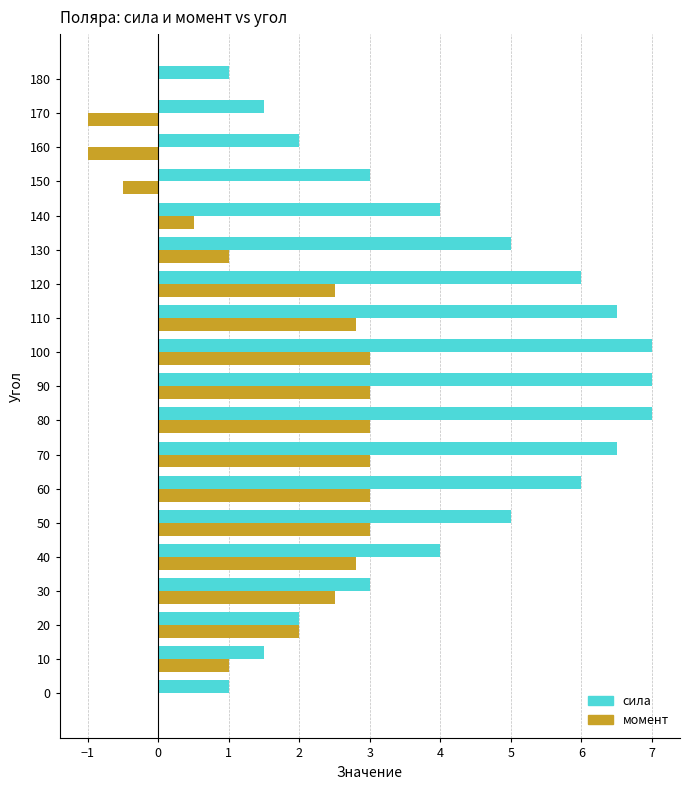

Which series has the widest spread of values?

сила